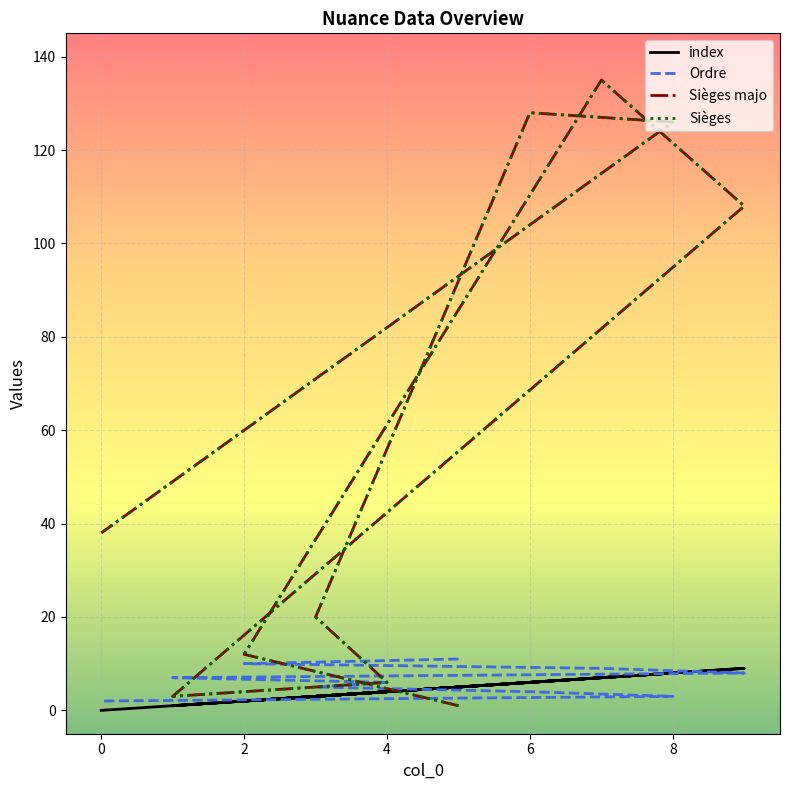

What is the difference between the maximum and minimum values in the Sièges majo series?

134